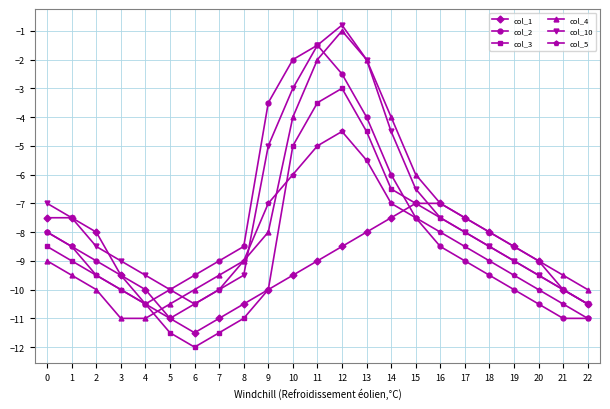

True or false: col_2 has more than 0 interior local peaks.

True